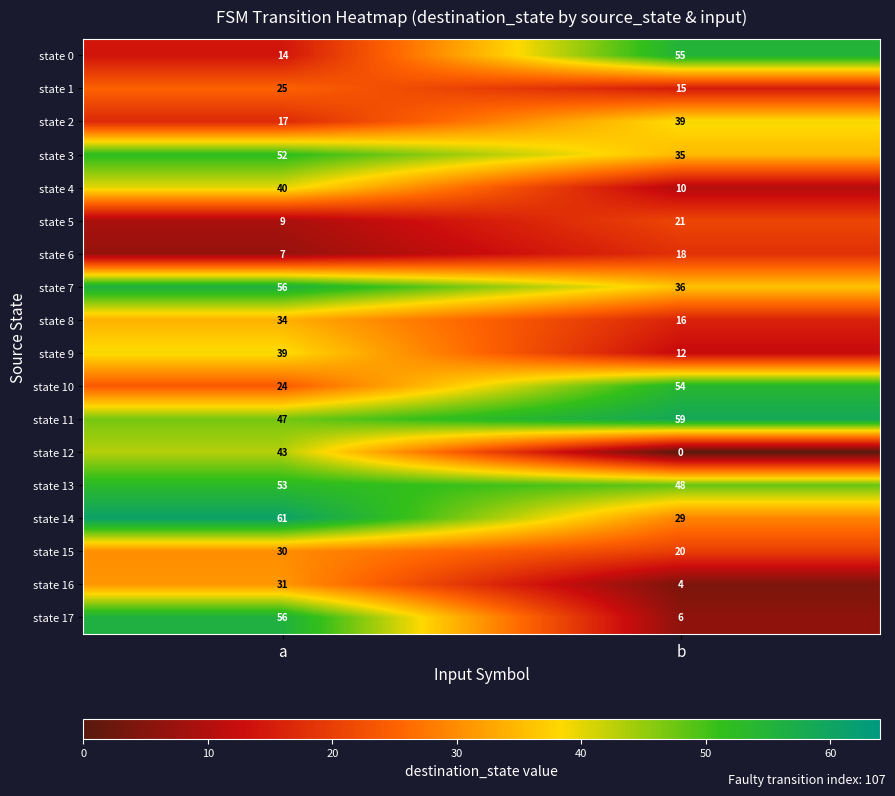

How many data points in state 2 are less than 39?

1